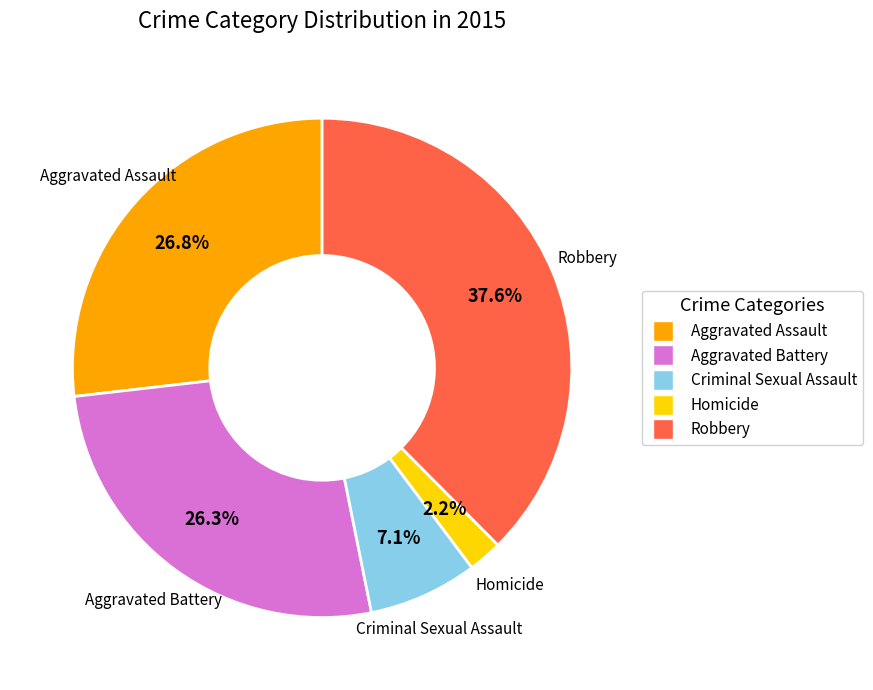

To the nearest percent, what portion does Criminal Sexual Assault represent?

7%